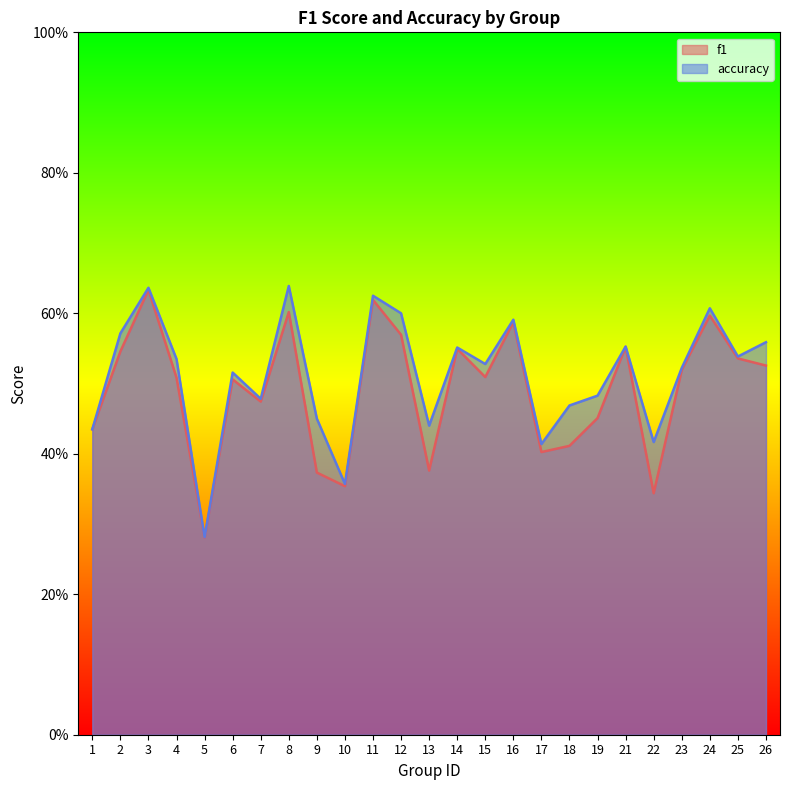

List the series in order of their overall mean, lowest first.

f1, accuracy